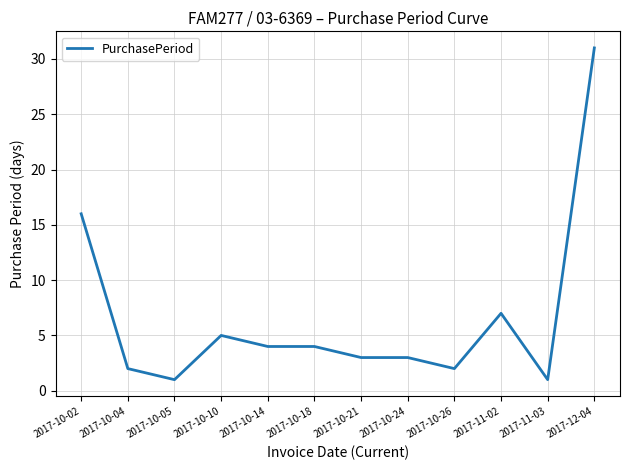

What is the average value?

7